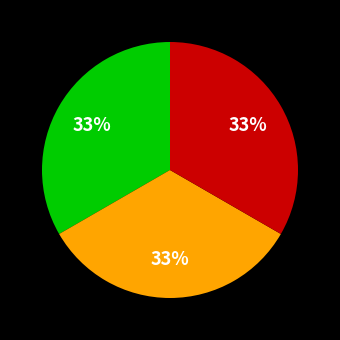

To the nearest percent, what is the average slice percentage?

33%